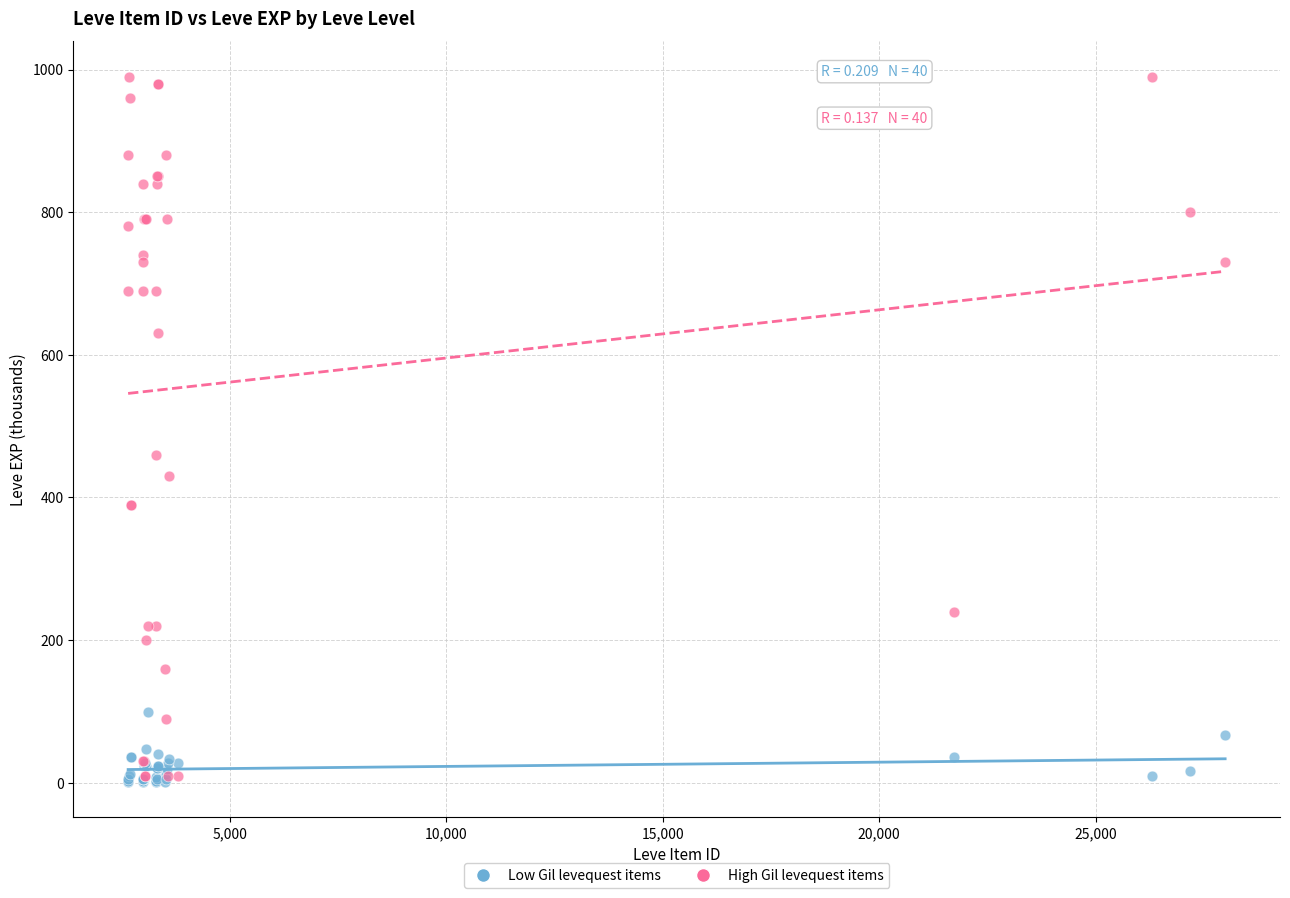

Across all series, what Y value is closest to 495?

460